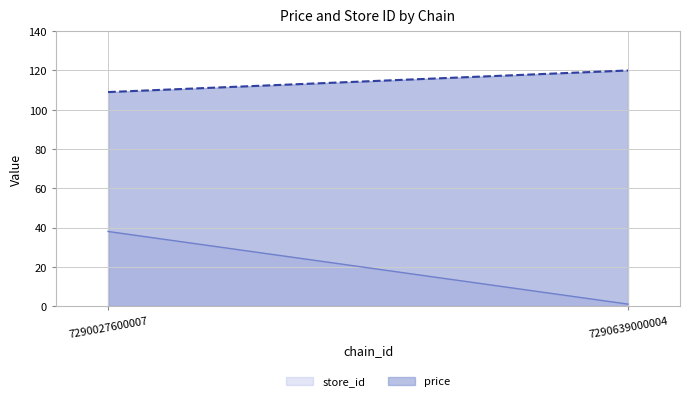

Reading left to right, what are all the values shown in this chart?

store_id: 38	1
price: 109	120